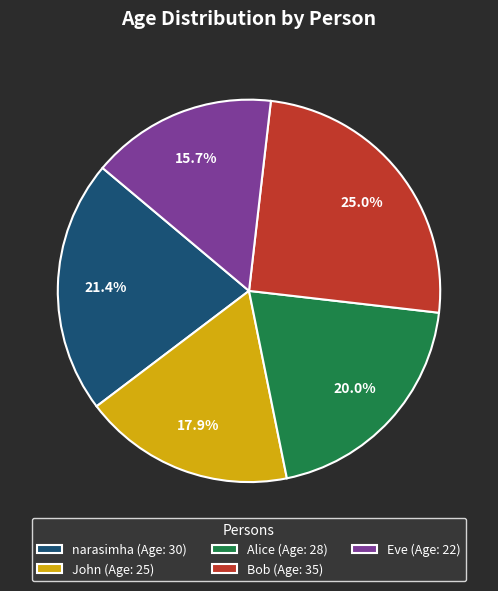

Which category has the smallest portion of the pie?

Eve